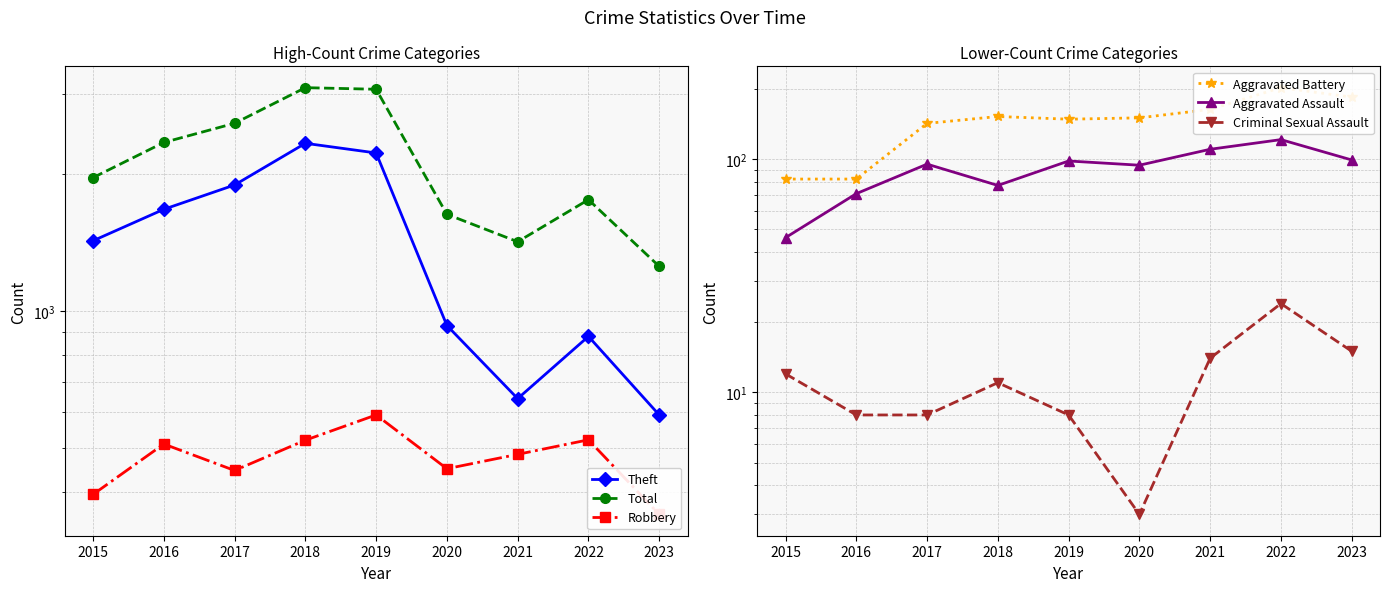

True or false: Criminal Sexual Assault and Total intersect in this chart.

False